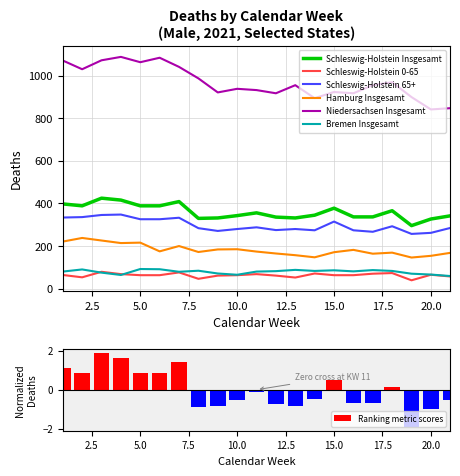

At 9, list the series in order from largest to smallest.

Niedersachsen_Insgesamt, Insgesamt_2021, 65_u_mehr_2021, Hamburg_Insgesamt, Bremen_Insgesamt, 0-65_2021